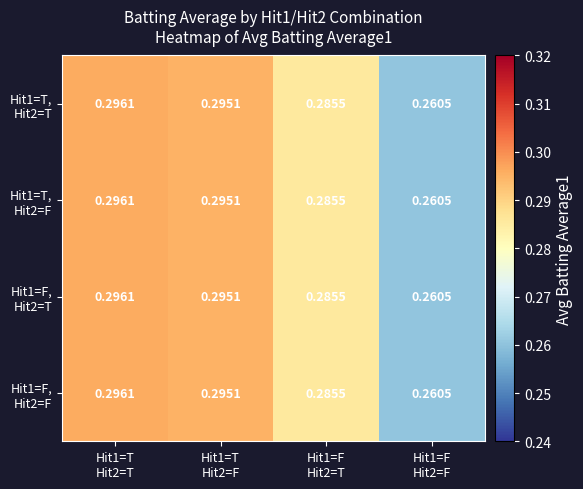

Count the number of categories in the chart.

4